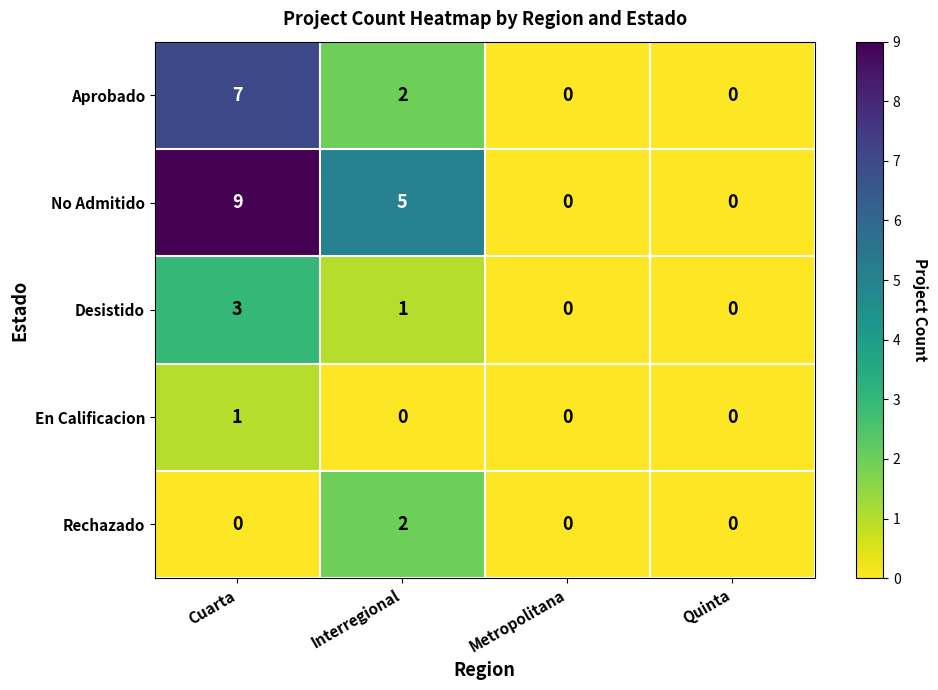

What is the difference between the second highest and second lowest values in the No Admitido series?

5